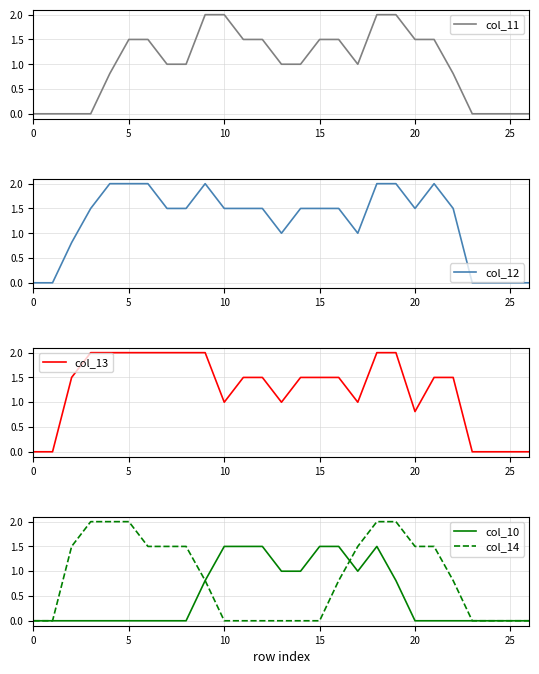

What is the maximum value shown in the chart?

2.0